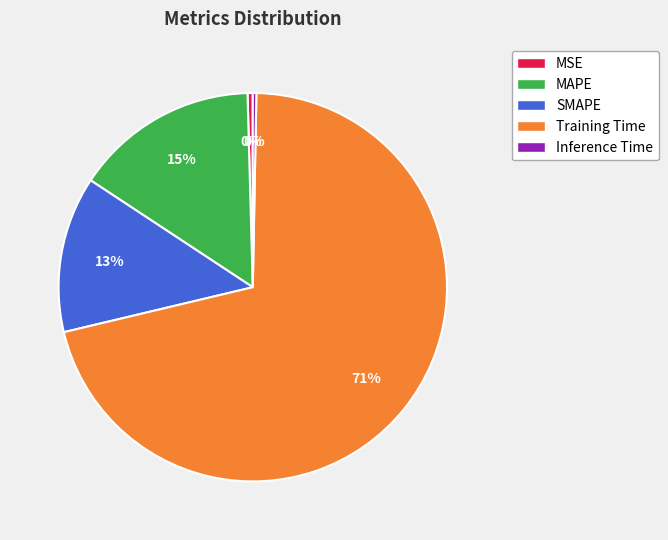

How many slices are in this pie chart?

5